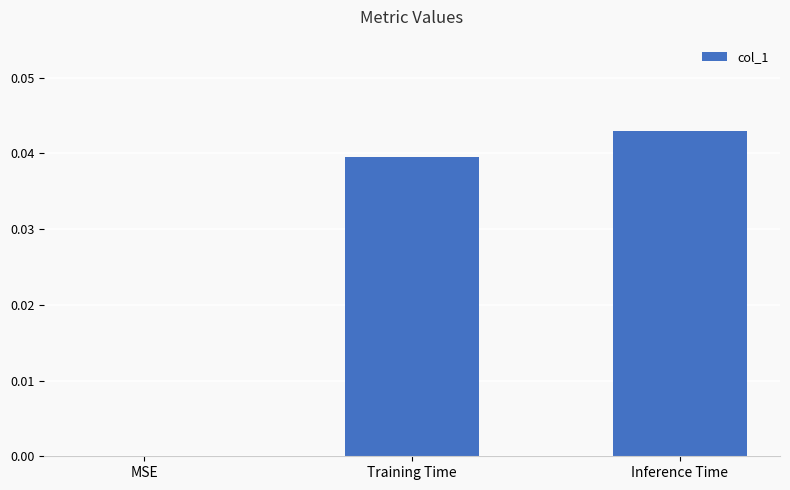

Where is the data nearest to the value 0?

MSE